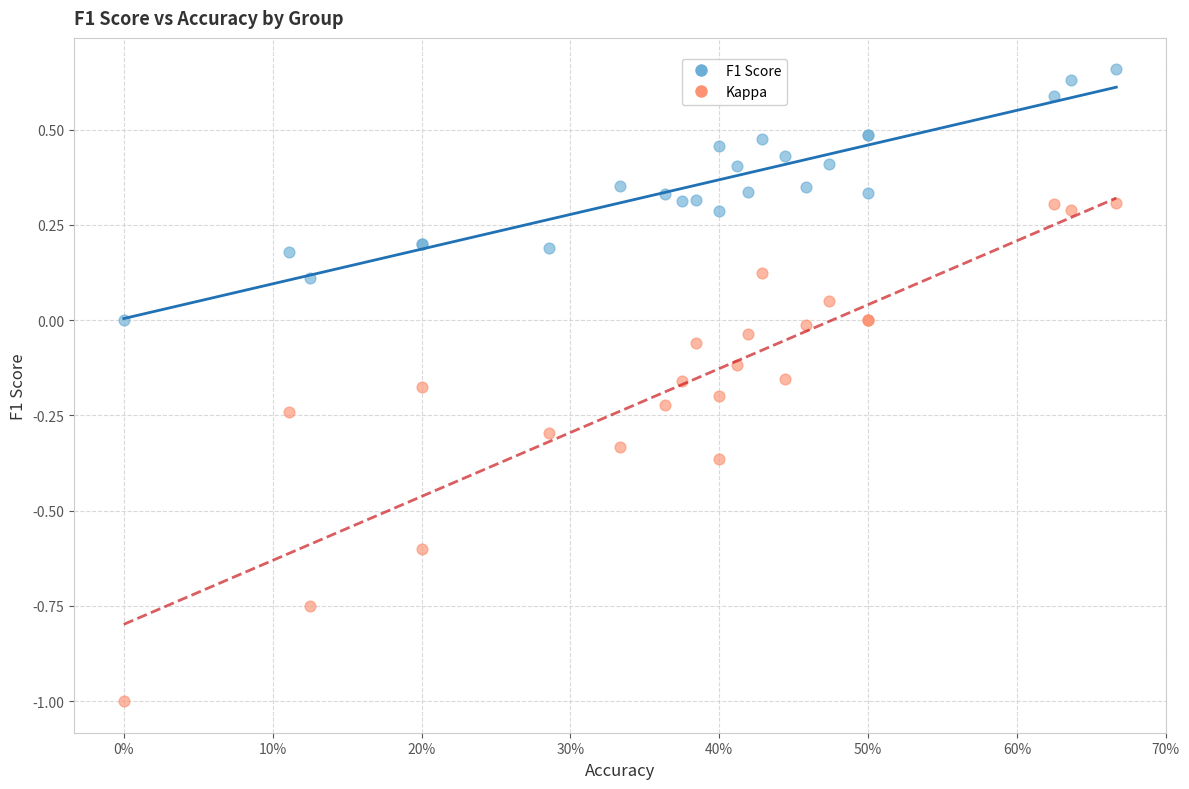

Which series has the widest spread of Y values?

Kappa